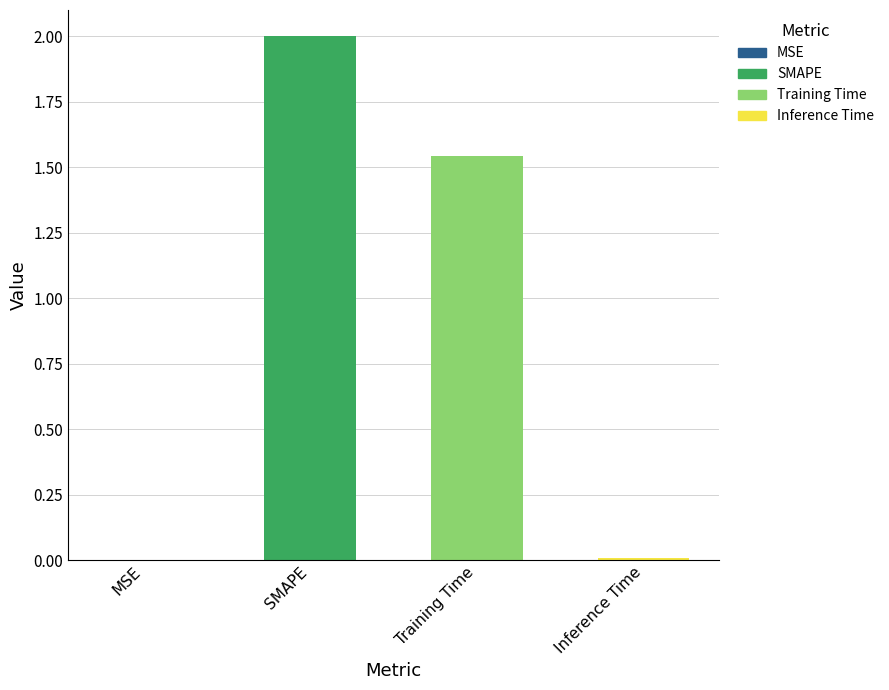

Where does the data first go above 1?

SMAPE